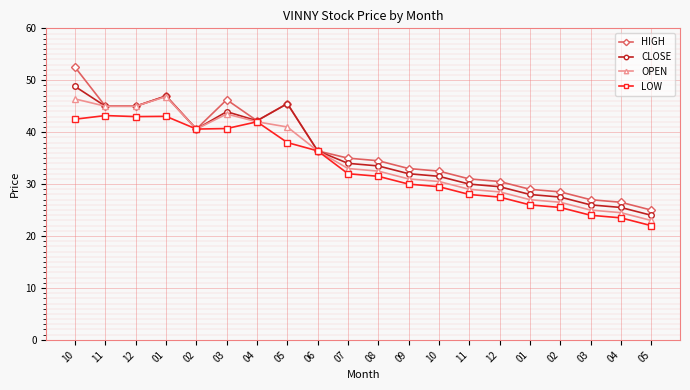

Is it true that HIGH equals 26.6 at 01?

False